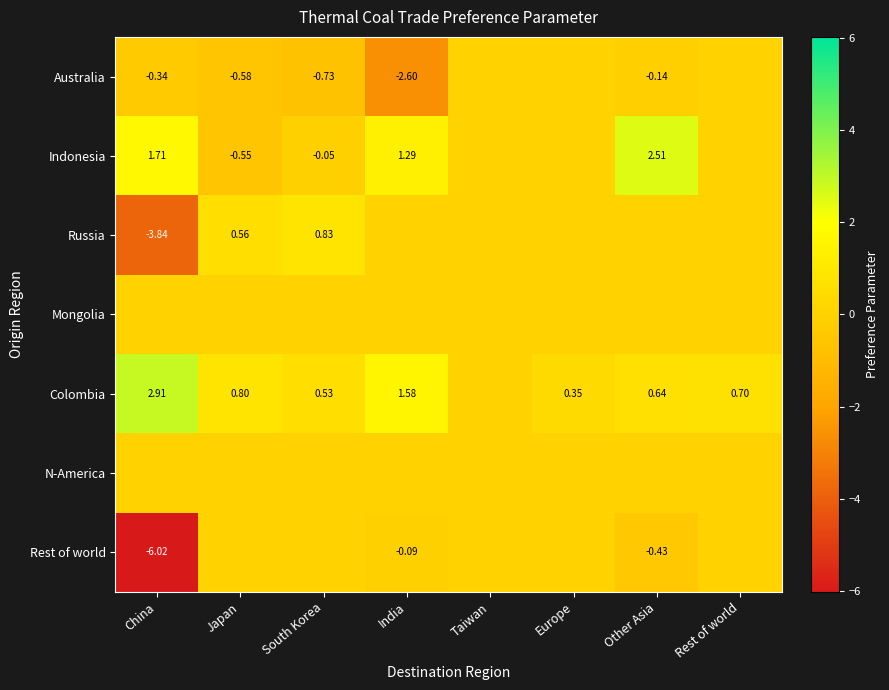

What is the minimum value shown in the chart?

-6.0